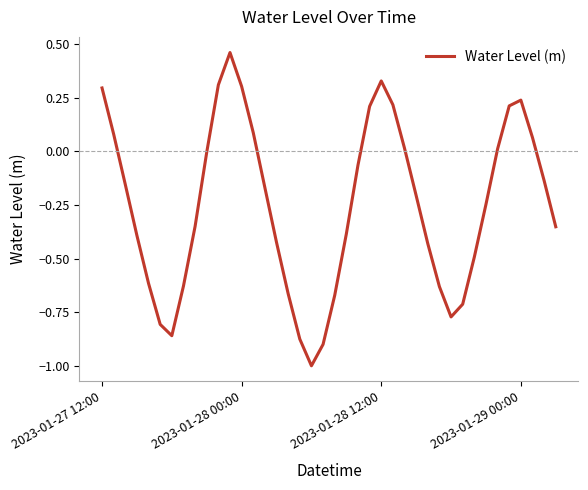

What is the difference between the maximum and minimum values?

1.5